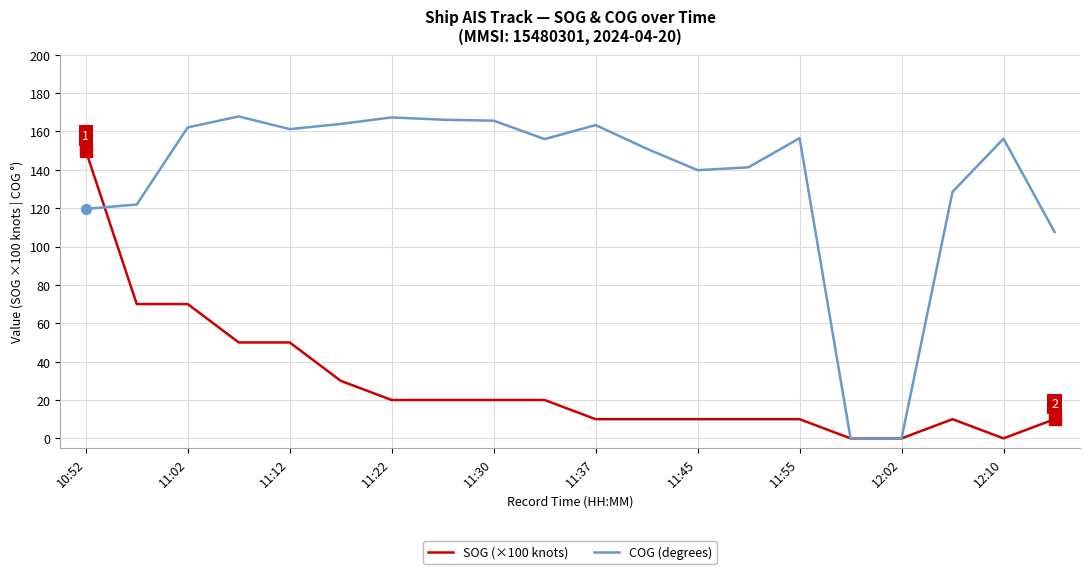

What is the greatest value displayed?

167.8